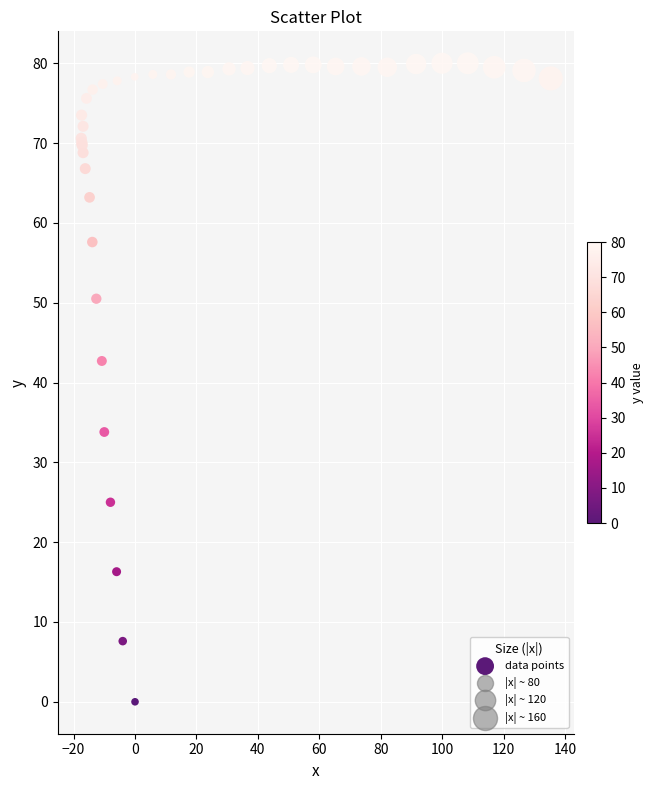

What Y value in the scatter plot is closest to 40?

42.7